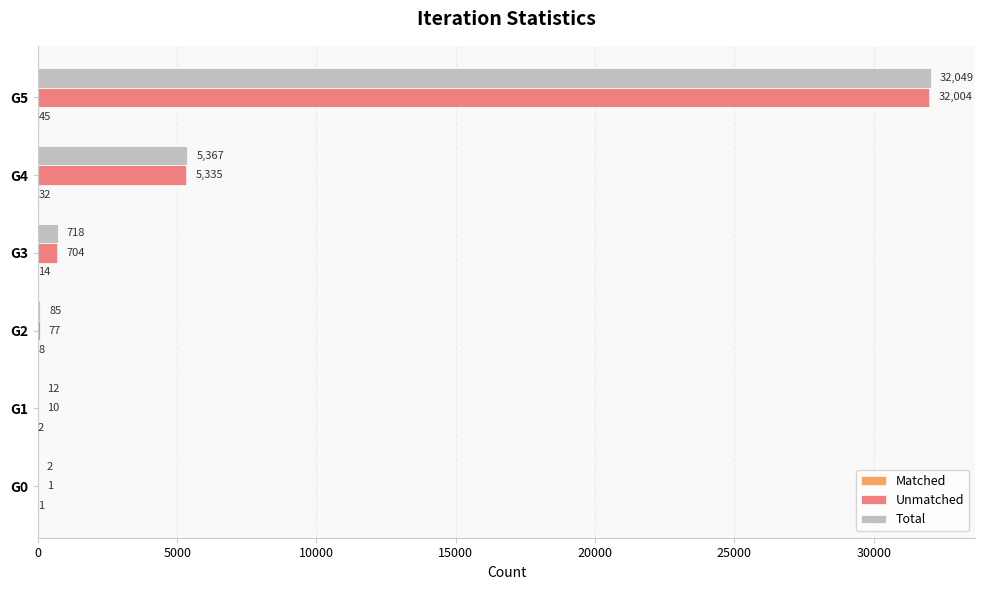

What is the total value across all series at G1?

24